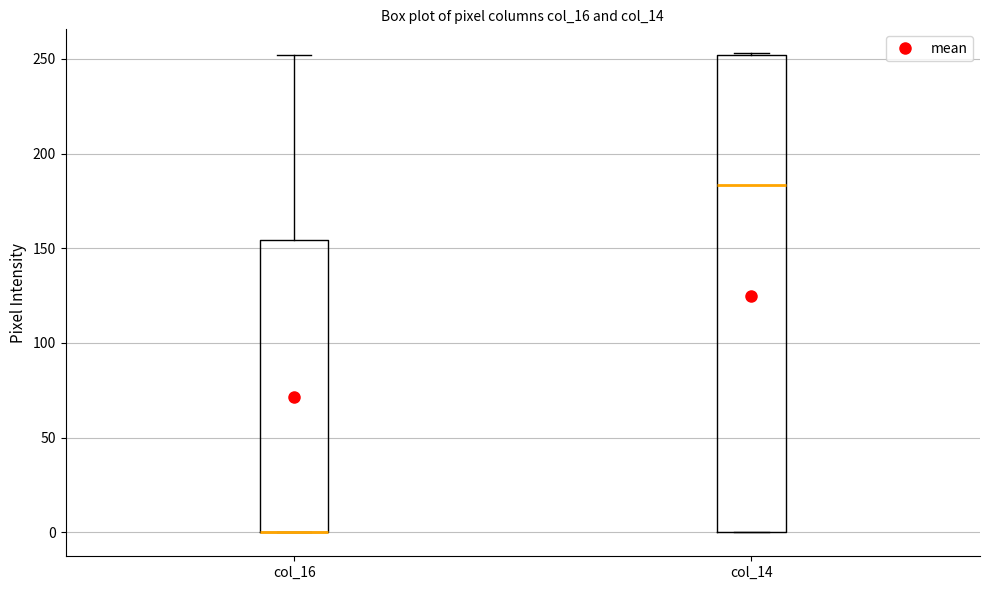

Where does the upper whisker of the box for col_16 end on the y-axis? The values are not printed on the chart, so give them approximately, as read against the axis.

250